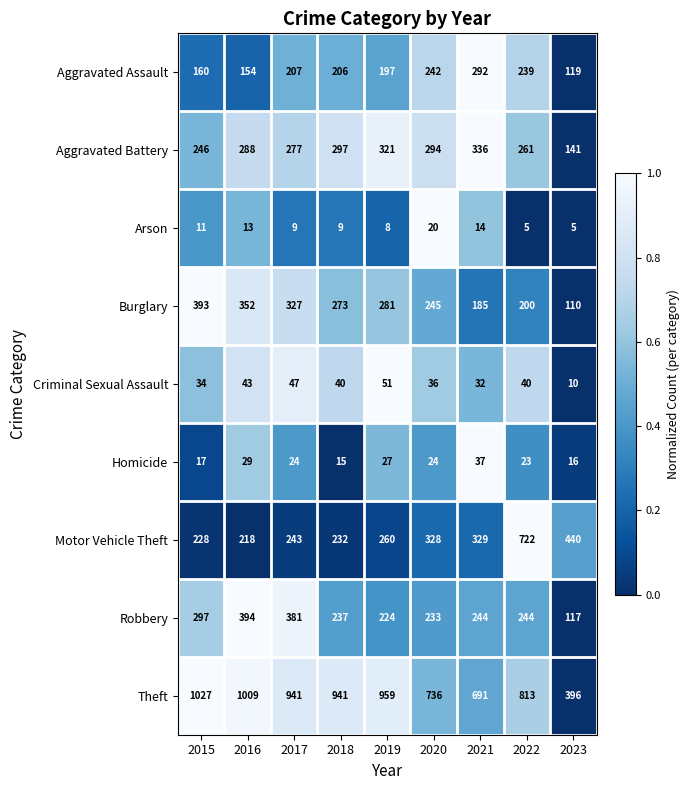

What is the minimum value shown in the chart?

5